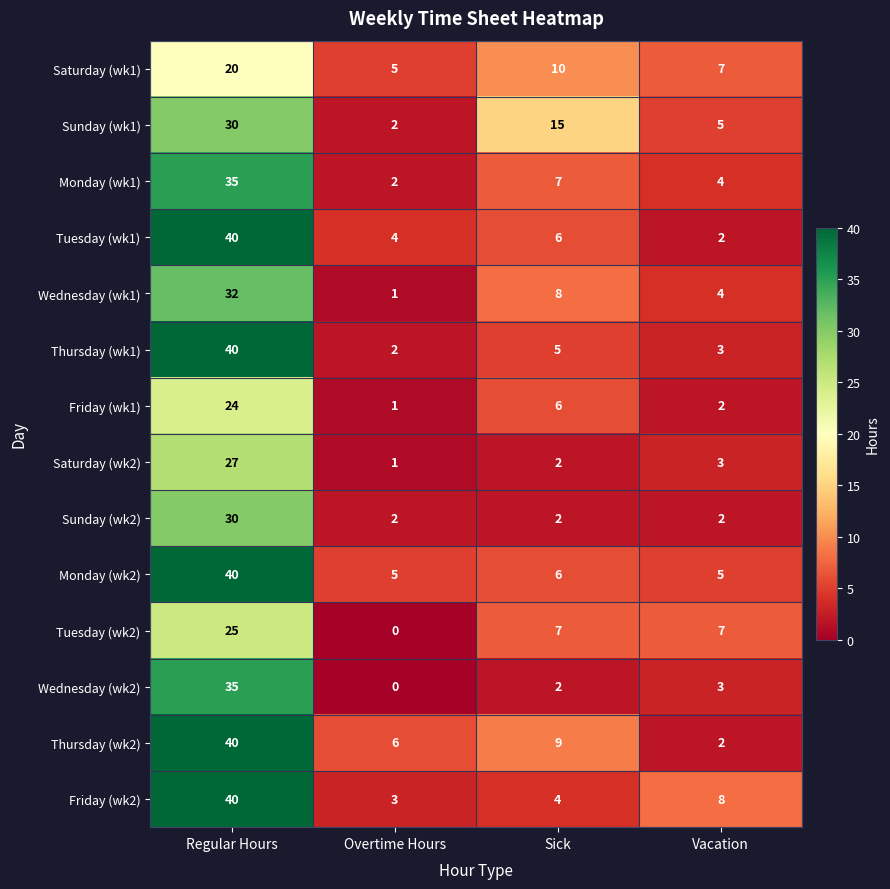

At how many categories does at least one series exceed 1?

4